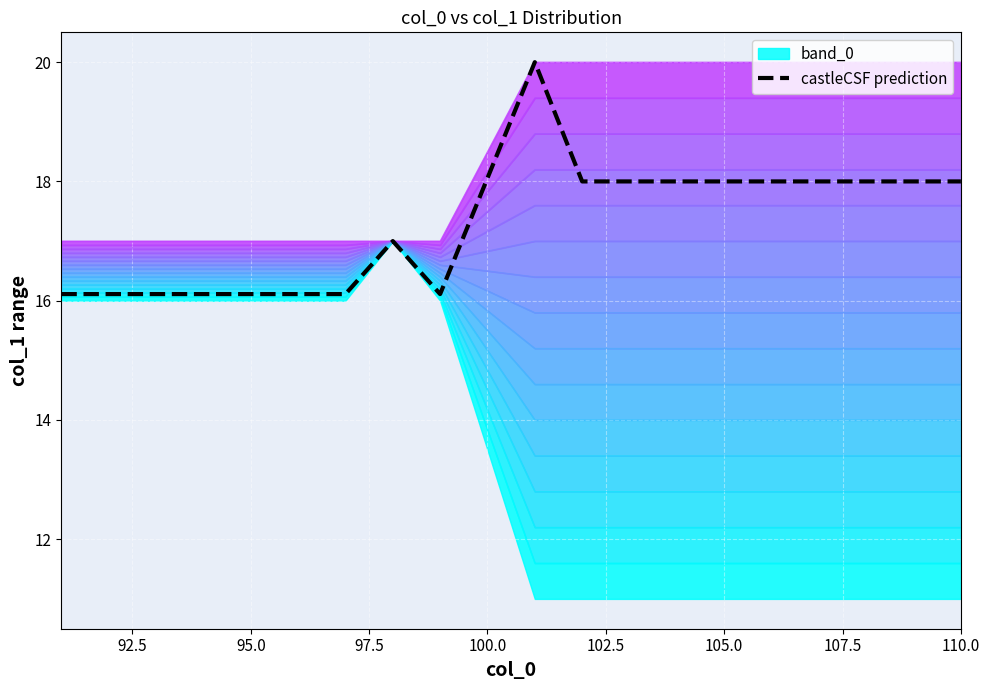

What is the maximum value shown in the chart?

20.0